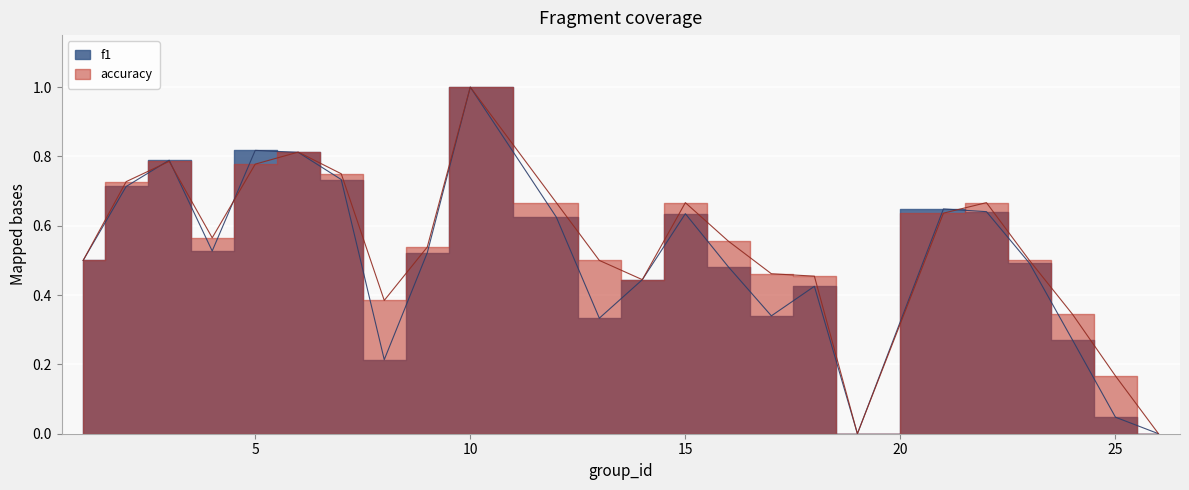

What is the spread (max minus min) of values at 17?

0.1